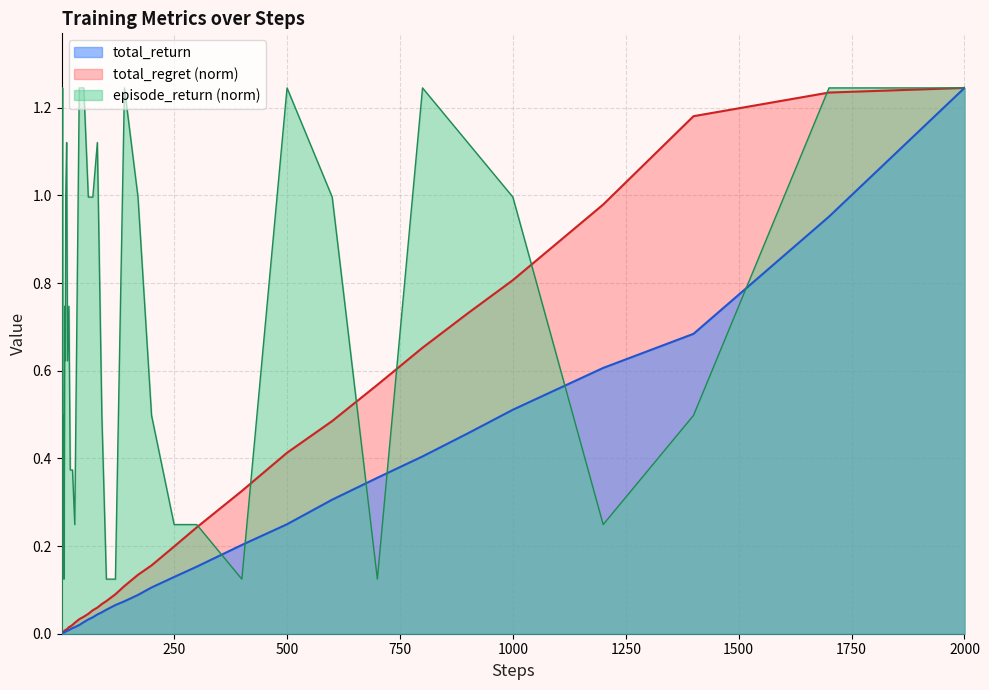

True or false: total_regret and total_return intersect in this chart.

False